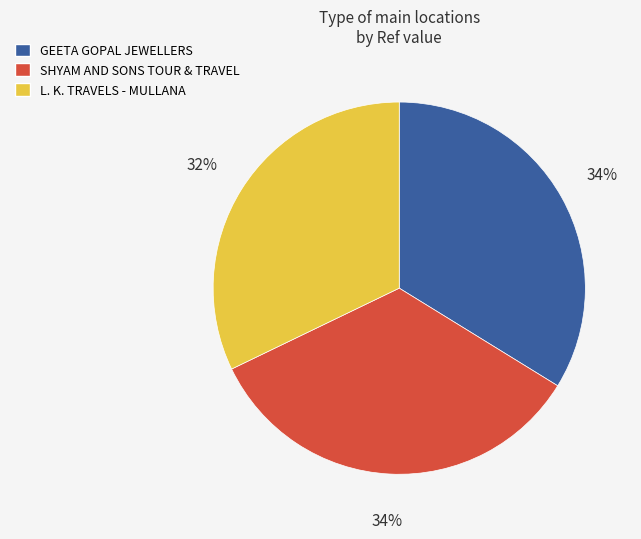

Is it true that SHYAM AND SONS TOUR & TRAVEL is 34% of the pie?

True